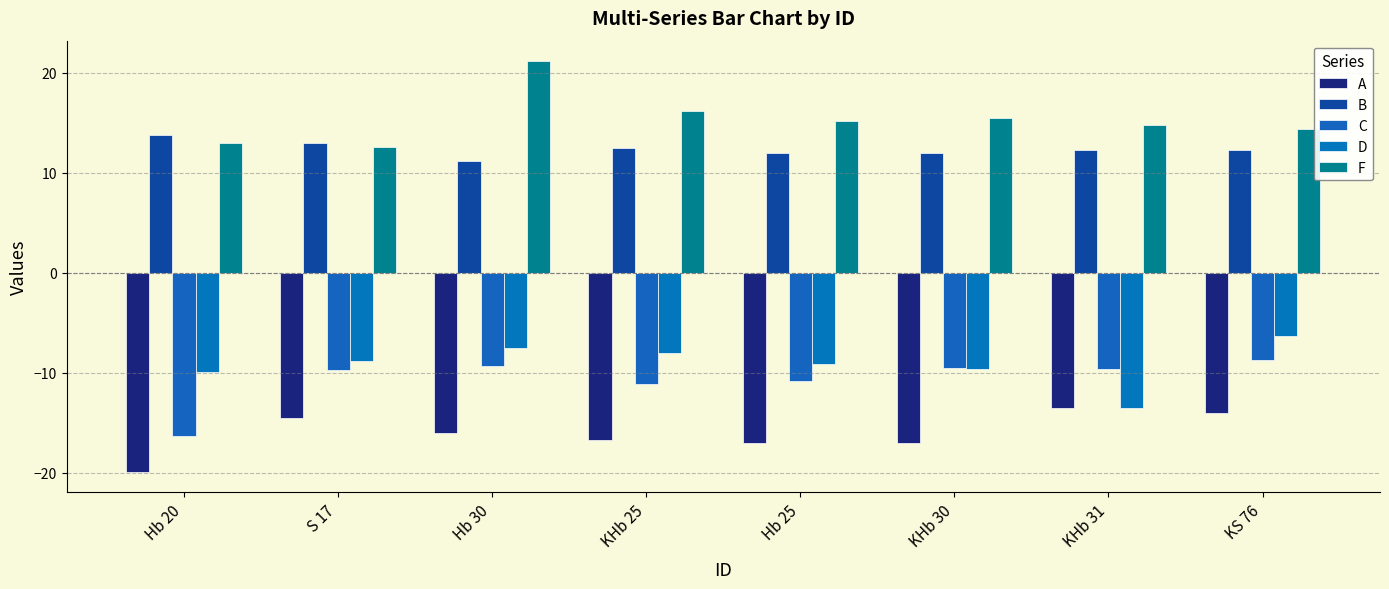

At which label is F closest to 16?

KHb 25